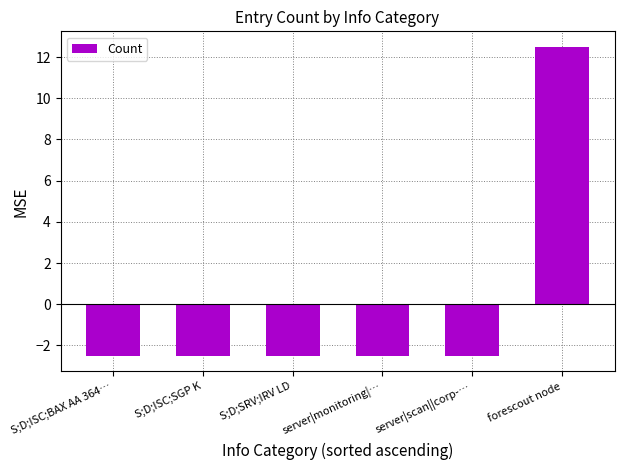

What is the label of the 6th bar from the left?

forescout node